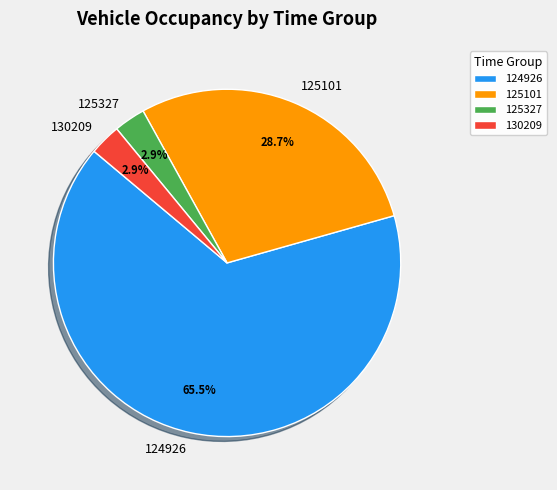

How many slices are in this pie chart?

4